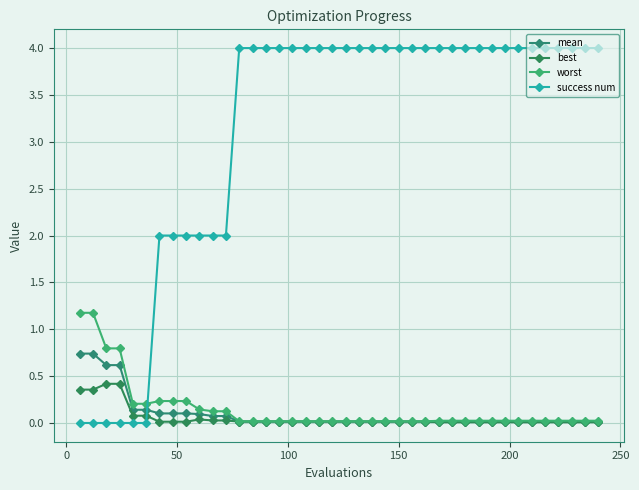

What are all the series names shown in the legend?

mean, best, worst, success num